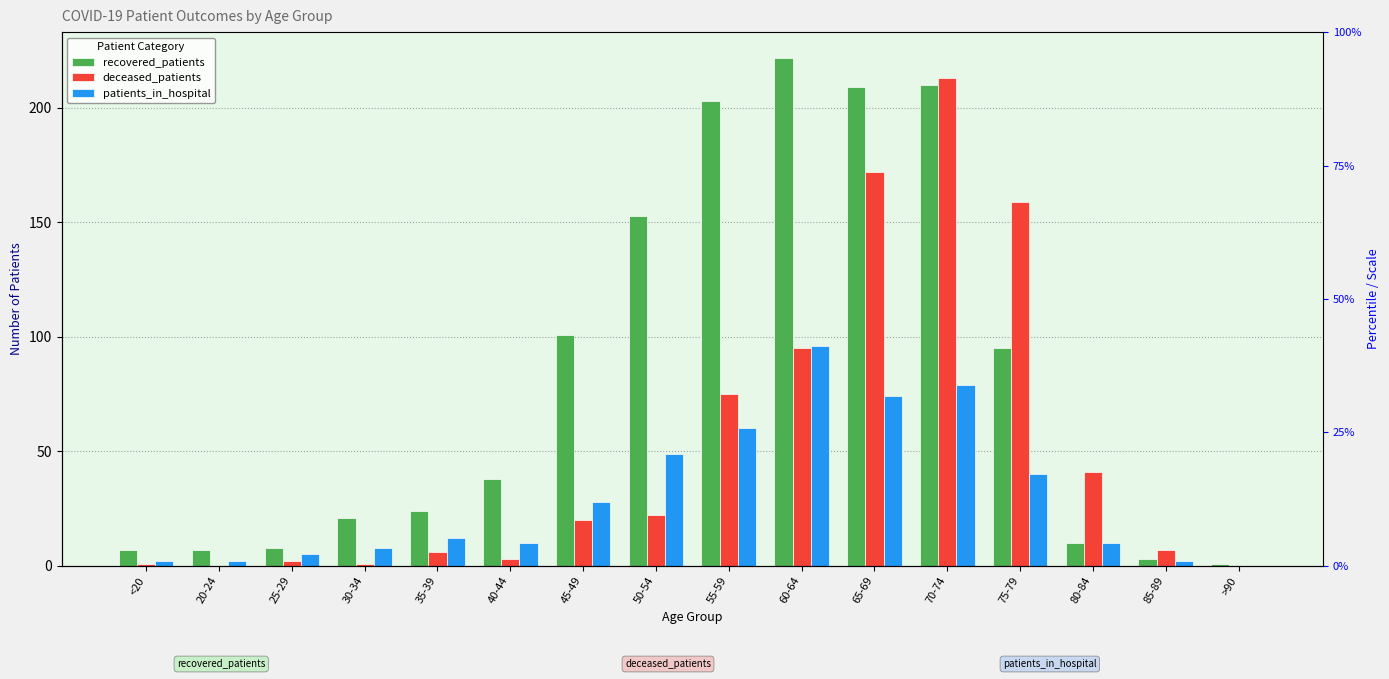

Between 70-74 and 65-69, which is larger?

70-74